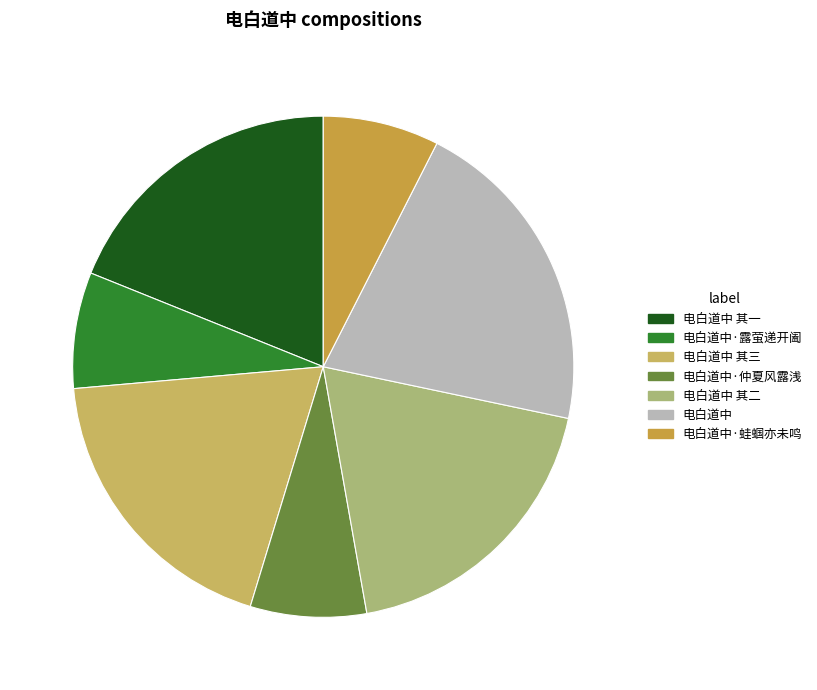

What is the change in value from 电白道中 其二 to 电白道中?

+75025